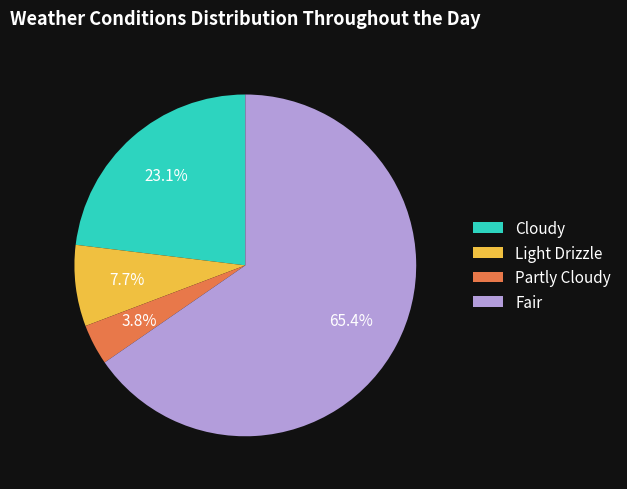

Is it true that Cloudy is 11% of the pie?

False